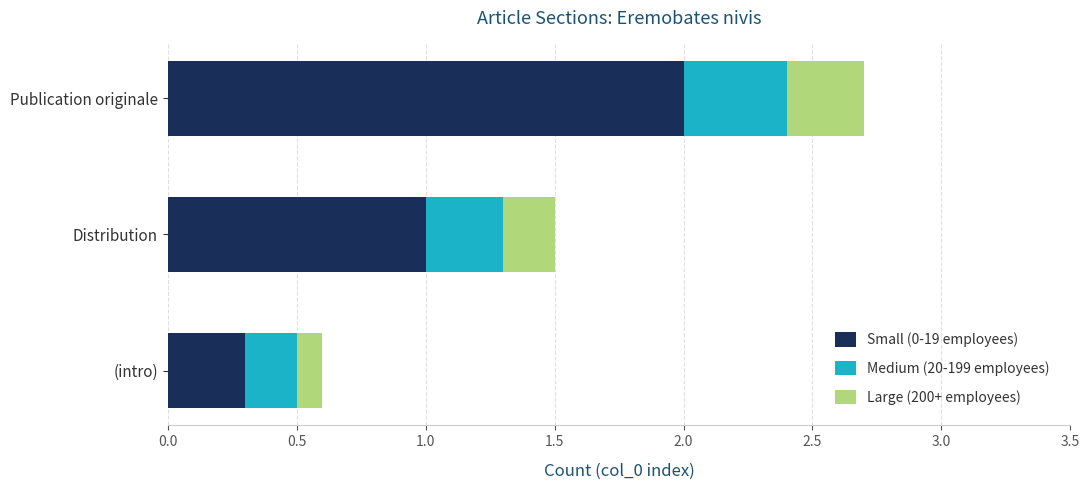

At which category is the sum across all series the highest?

Publication originale